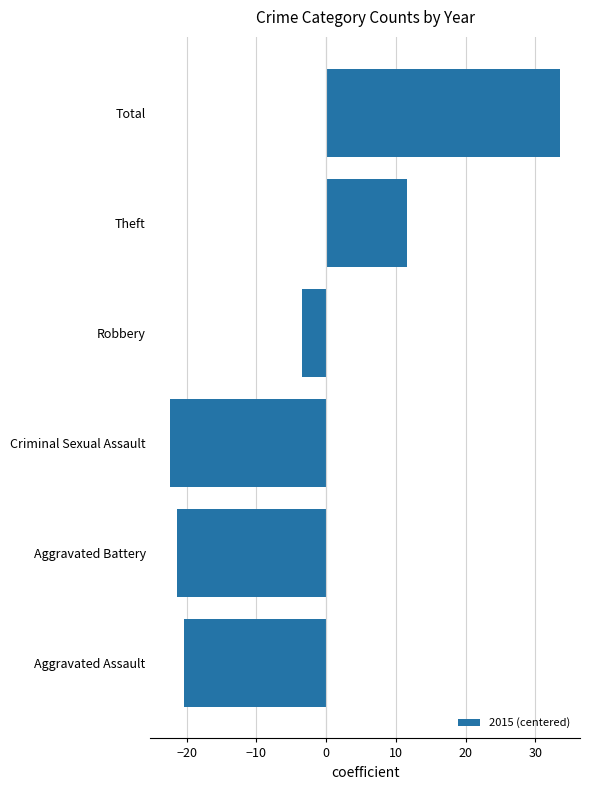

Which category has the lowest value across all series?

Criminal Sexual Assault